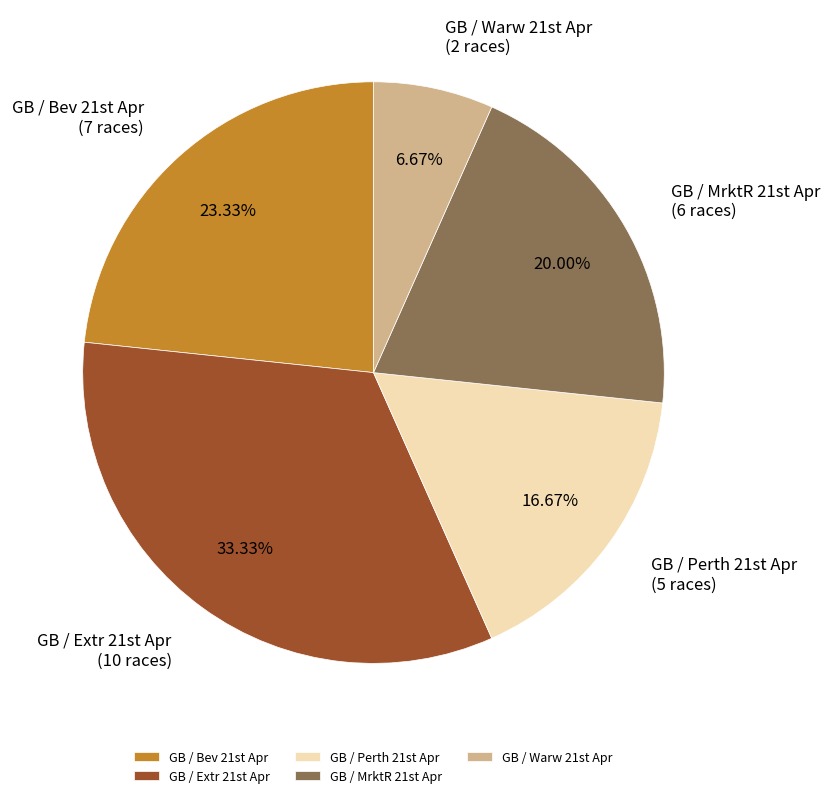

To the nearest percent, what is the average slice percentage?

20%